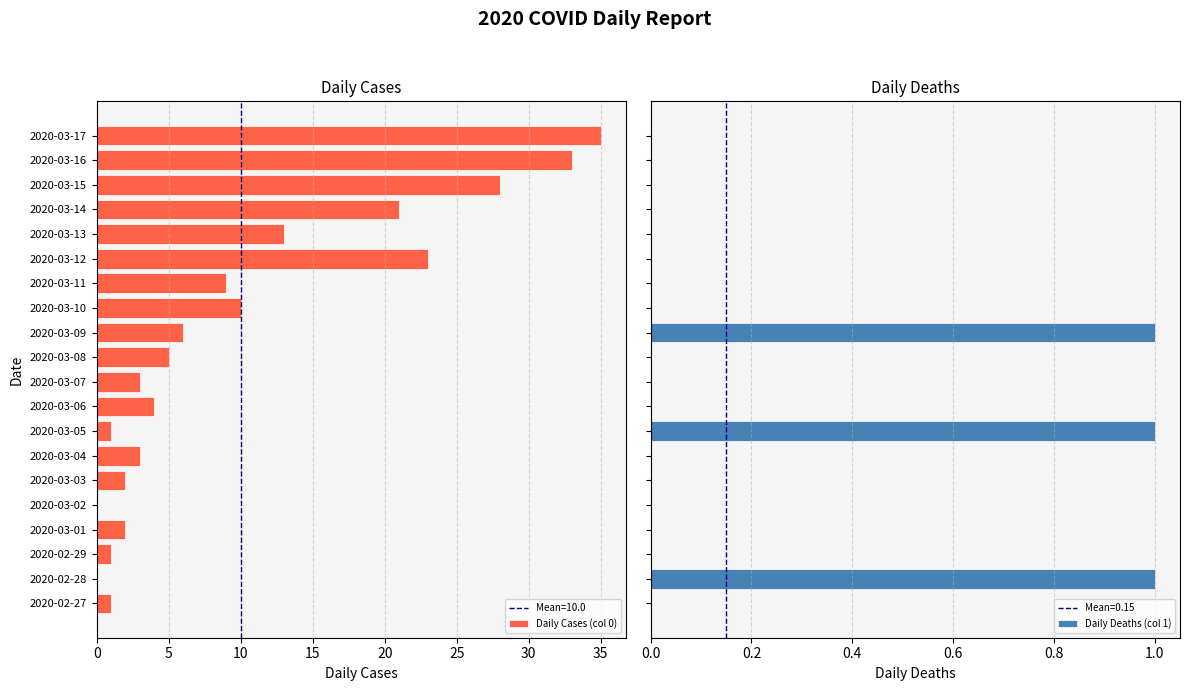

How many groups of bars are there?

20